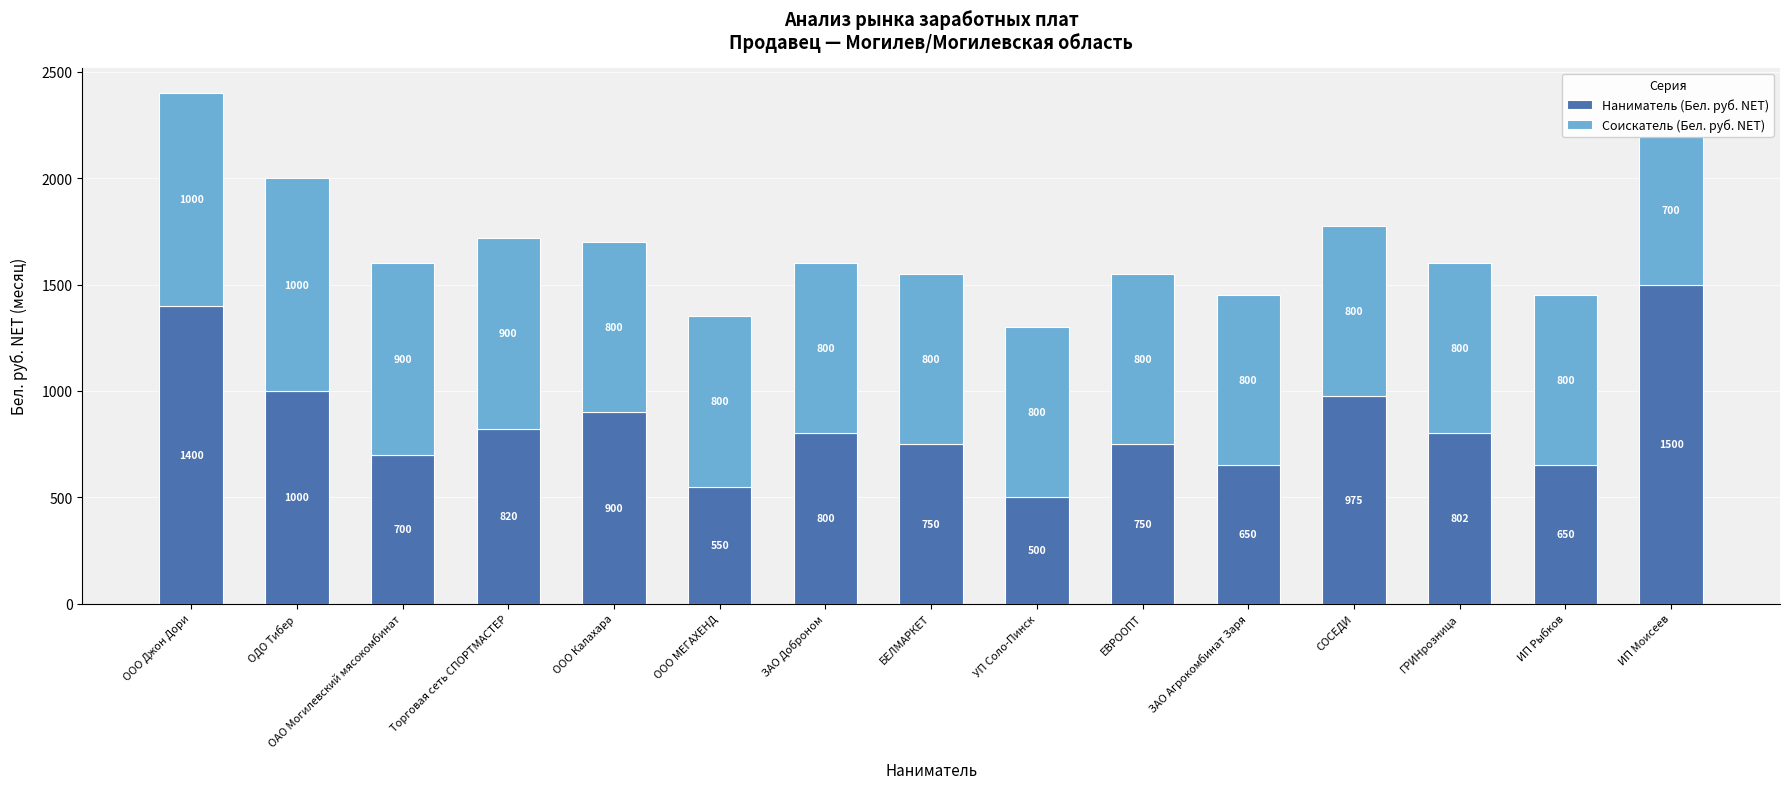

List the series in order of their peak value, highest first.

Наниматель (Бел. руб. NET), Соискатель (Бел. руб. NET)